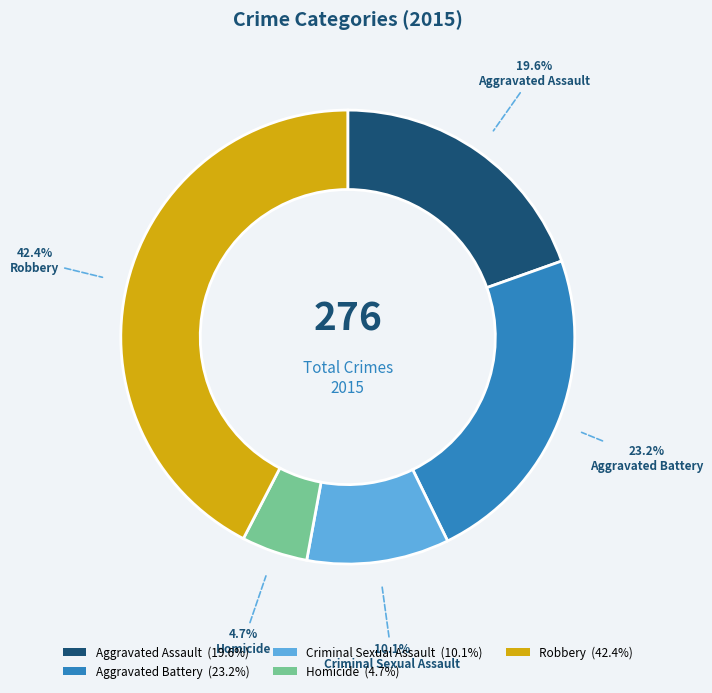

To the nearest percent, what portion does Aggravated Battery represent?

23%